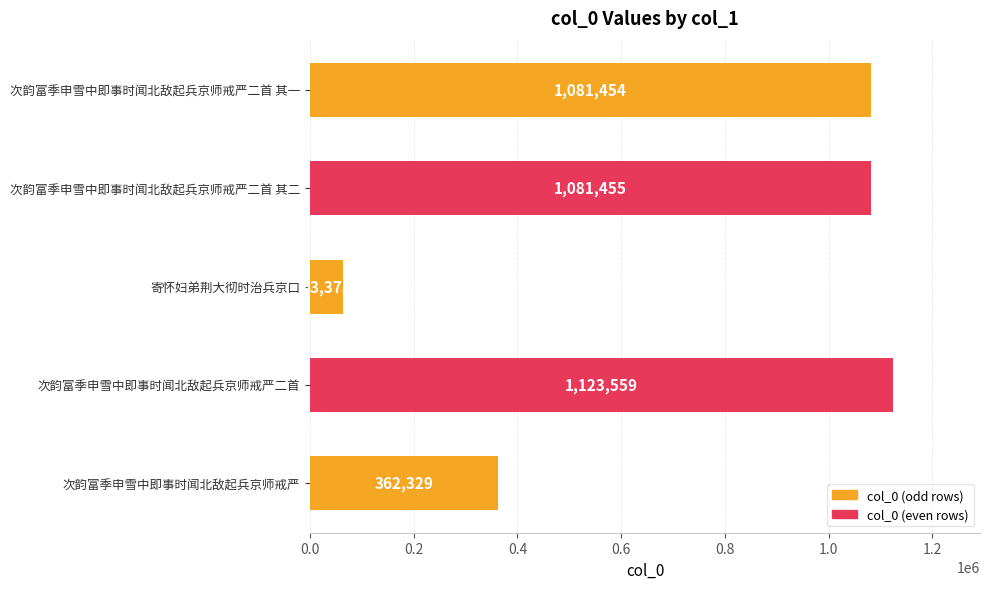

What is the greatest value displayed?

1123559